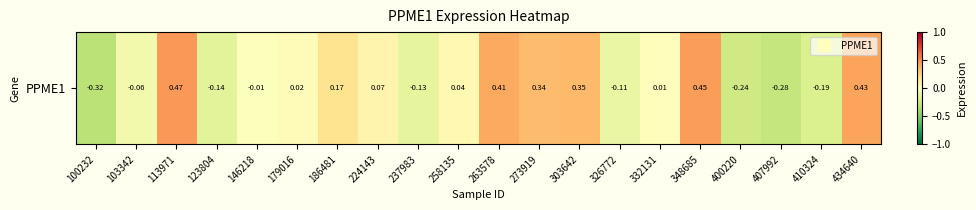

What is the maximum value shown in the chart?

0.5